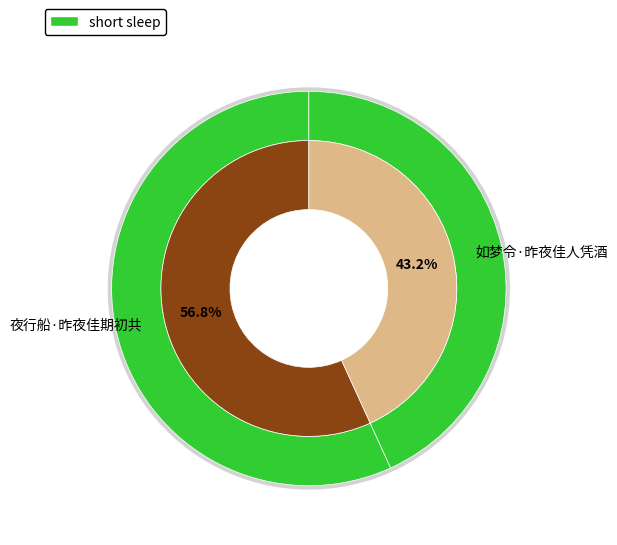

To the nearest percent, what is the combined percentage of 如梦令·昨夜佳人凭酒 and 夜行船·昨夜佳期初共?

100%